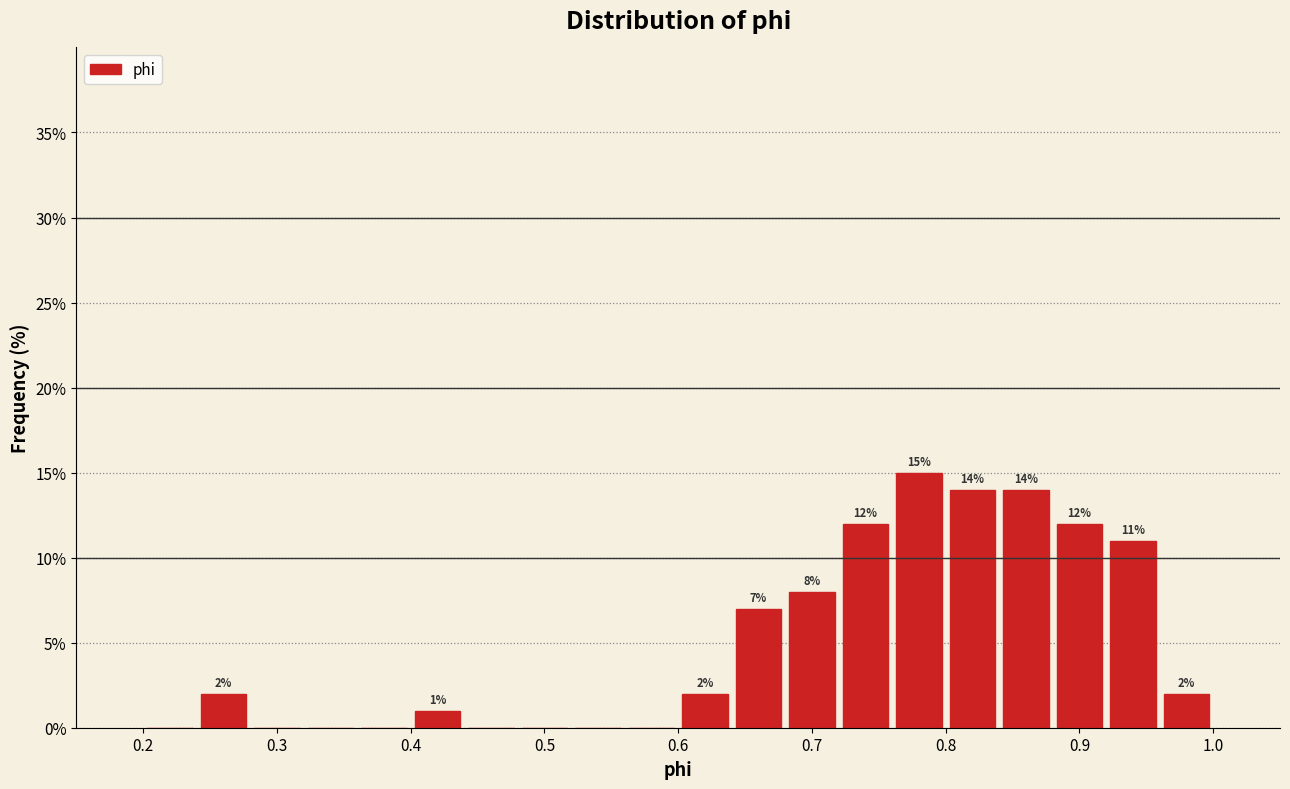

Over which range of the x-axis is the bar tallest?

0.76 to 0.80